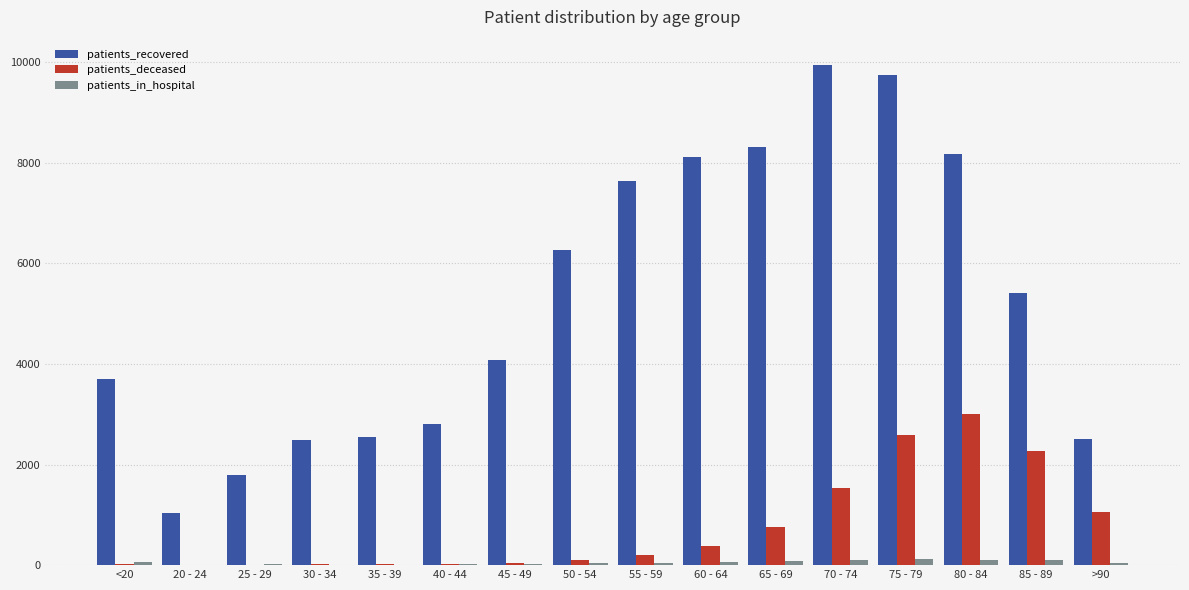

Are the bars horizontal?

No